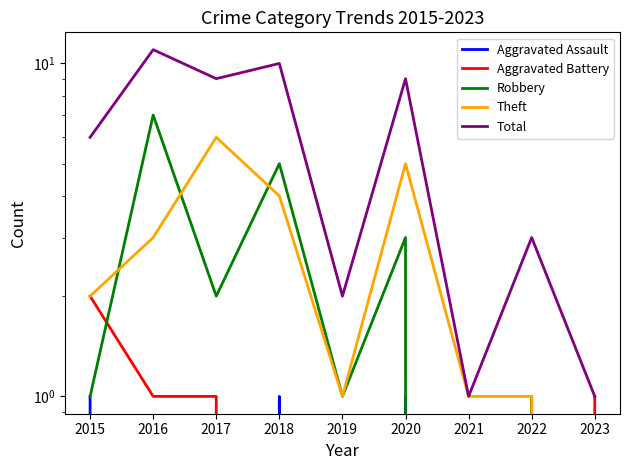

How many lines are shown in the chart?

5